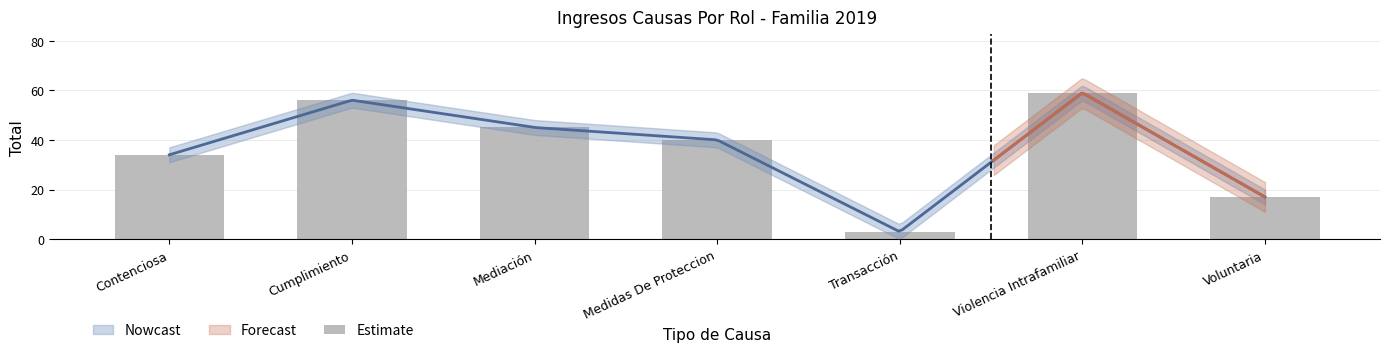

Does the chart contain any negative values?

No